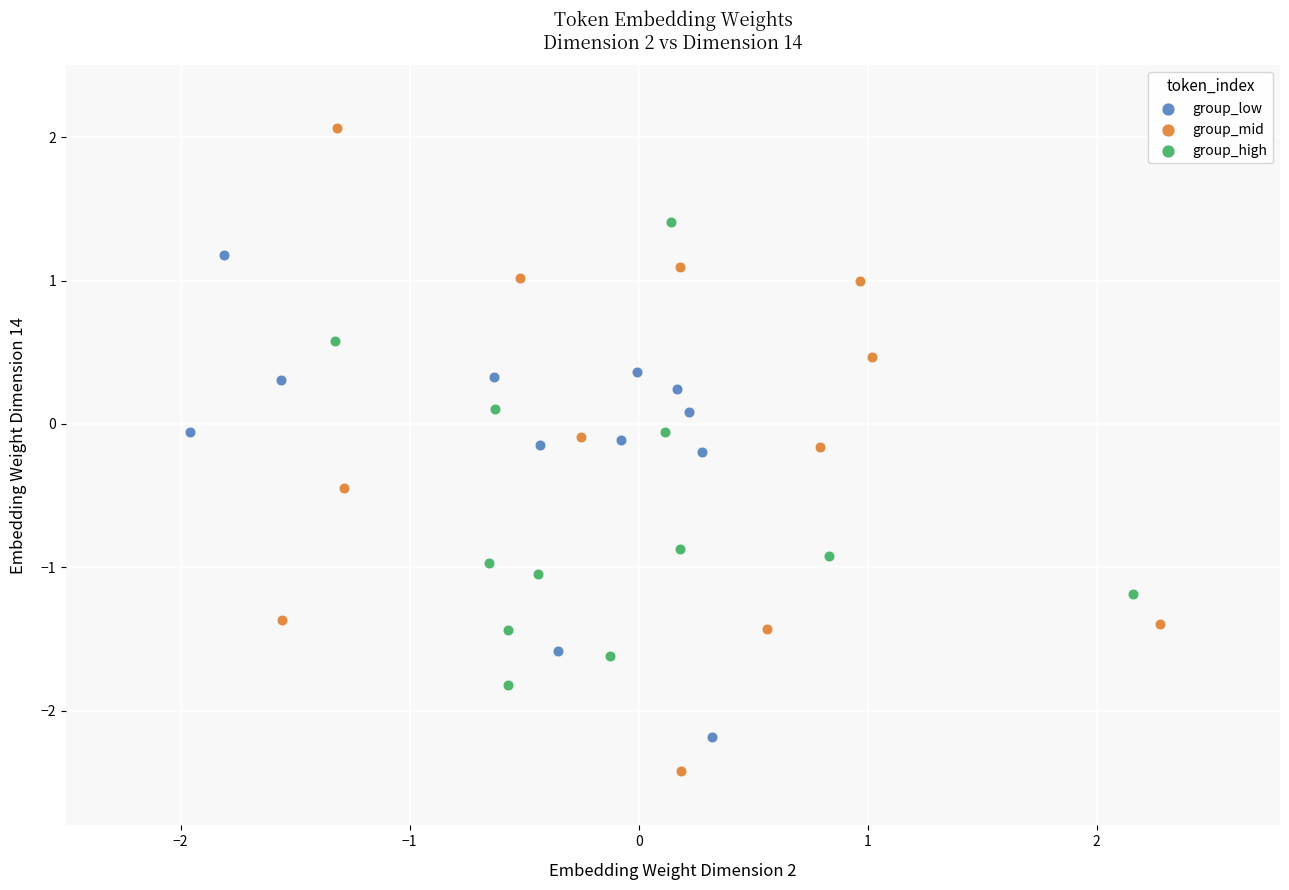

Which series reaches the minimum Y coordinate?

group_mid